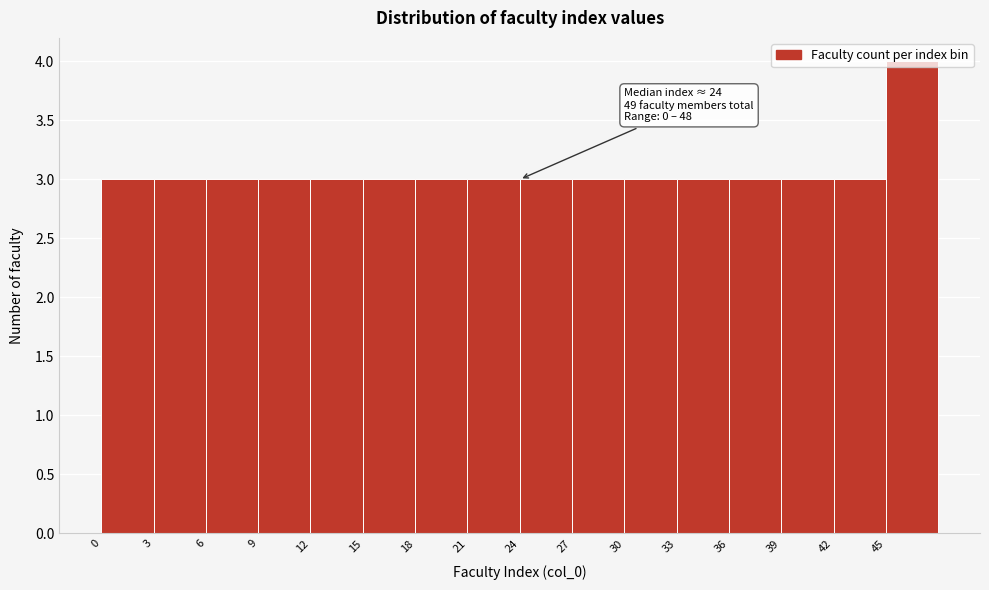

Which range on the x-axis has the tallest bar?

45 to 48